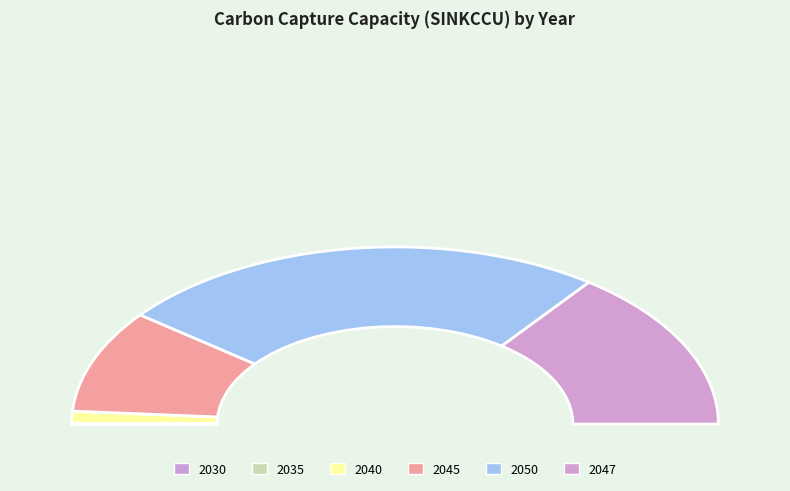

How many slices are in this pie chart?

6